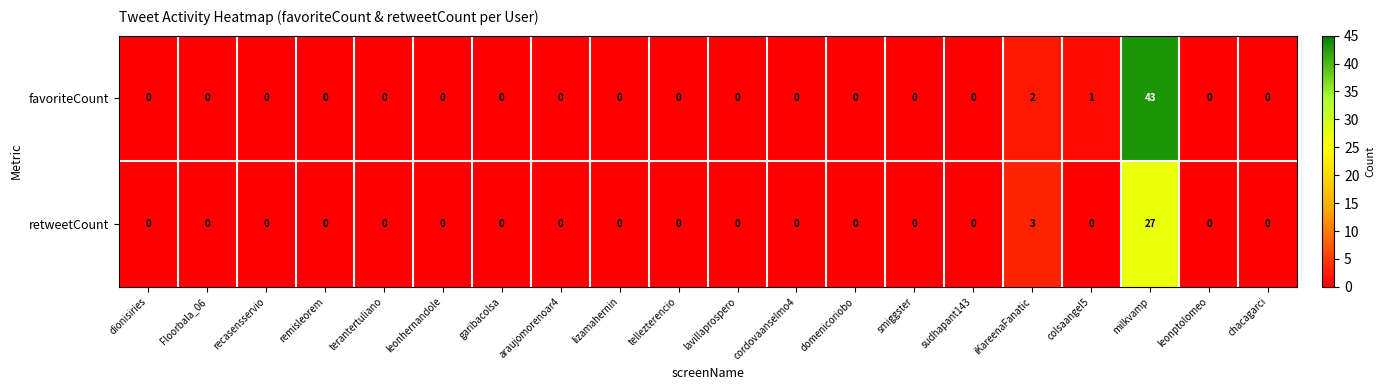

How many distinct data groups are displayed?

2